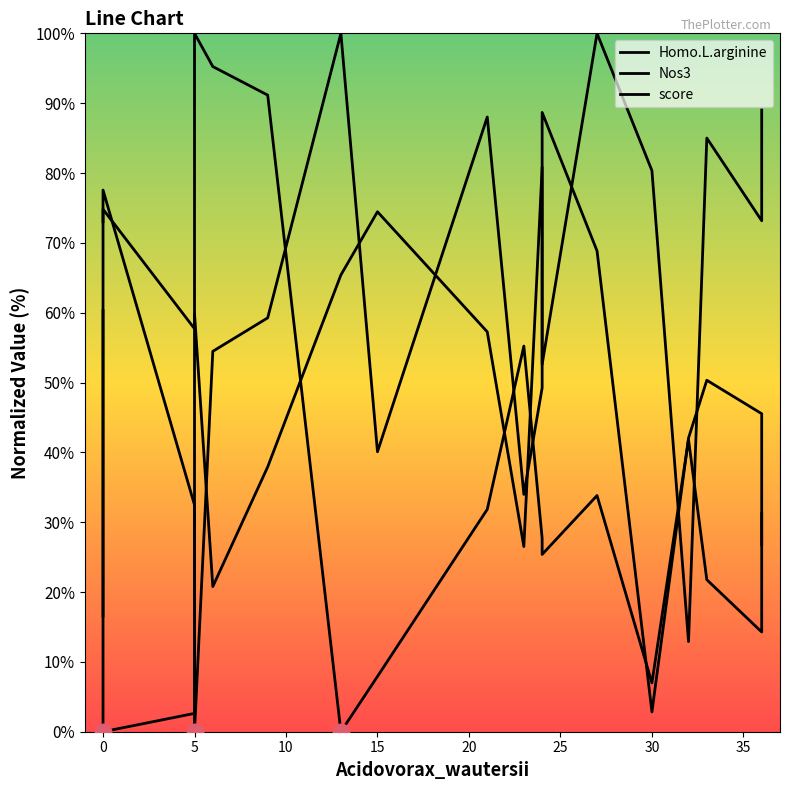

True or false: Homo.L.arginine and score intersect in this chart.

True